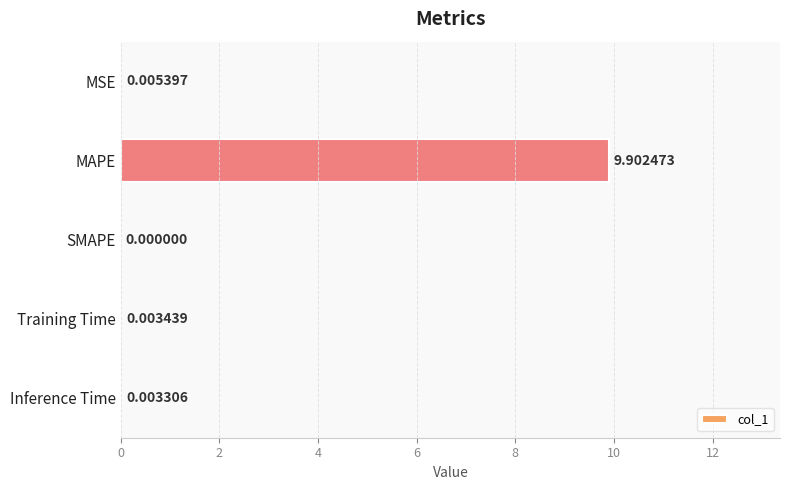

Where is the data nearest to the value 4?

MSE